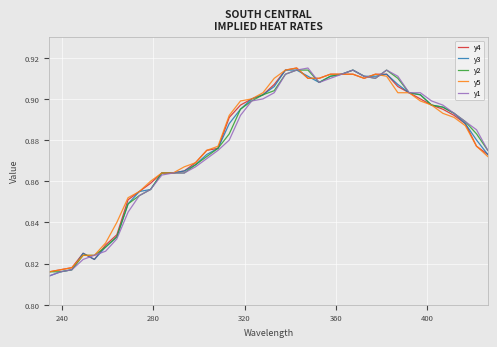

What is the value of the y4 point at the 7th from the left?

0.8